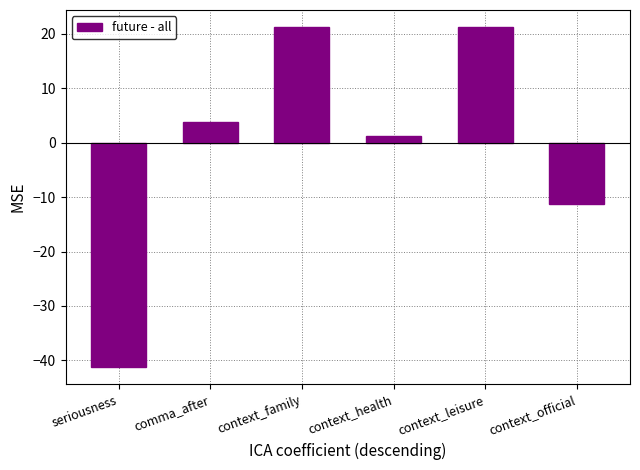

The chart shows a value of -24.9 at seriousness. True or false?

False